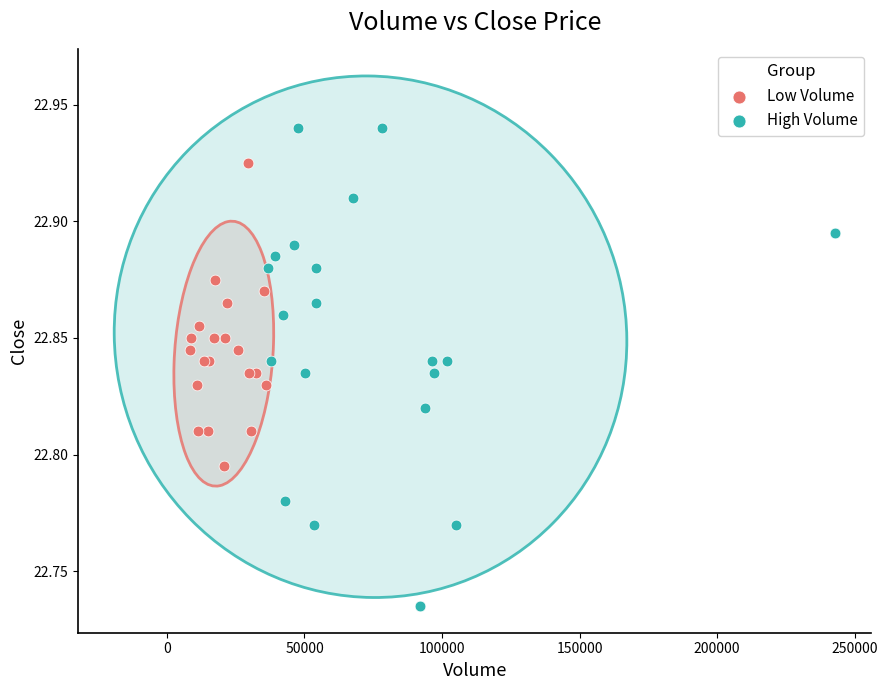

What are all the series names shown in the legend?

Low Volume, High Volume